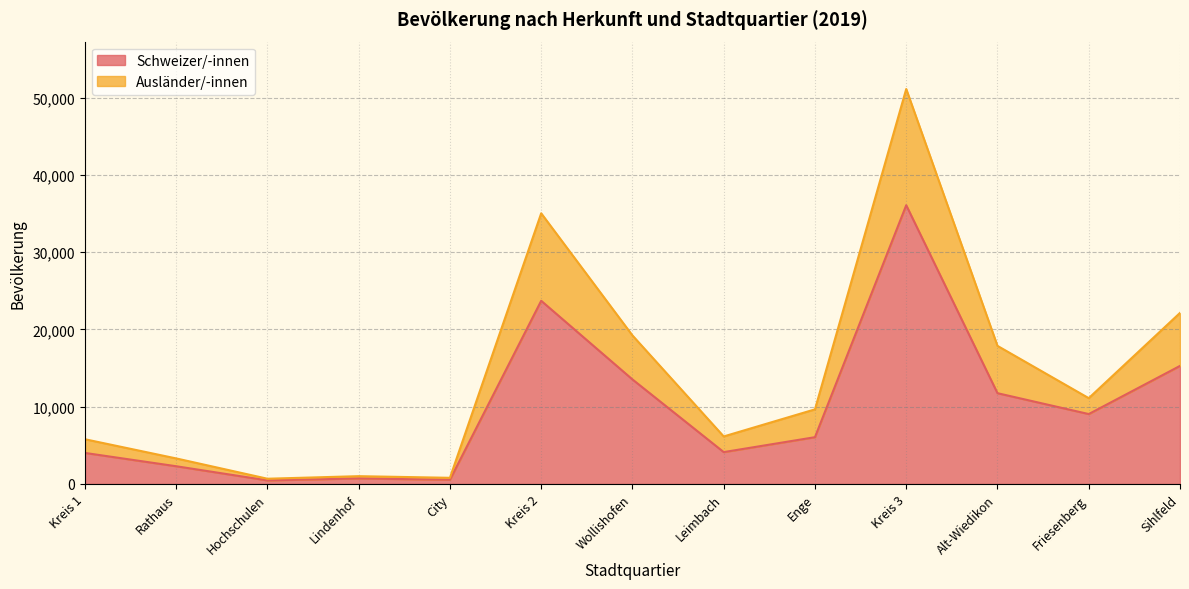

At which category is the sum across all series the highest?

Kreis 3